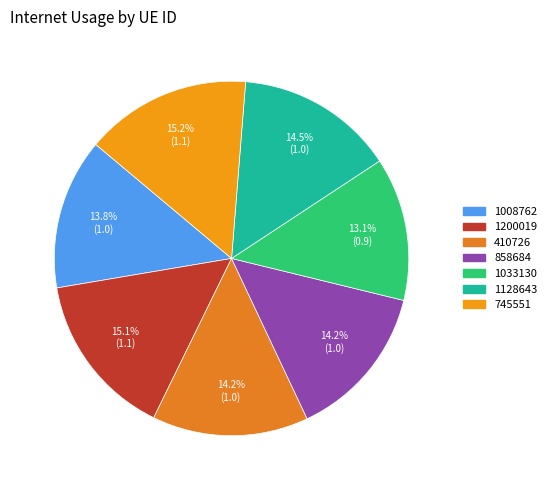

The 1128643 slice represents 25% of the pie. True or false?

False